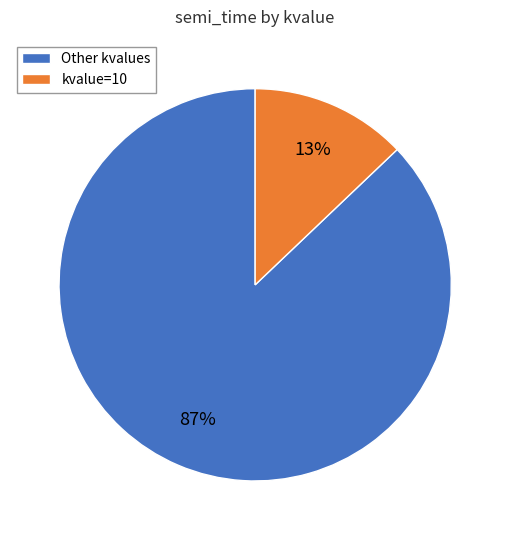

The Other kvalues slice represents 76% of the pie. True or false?

False